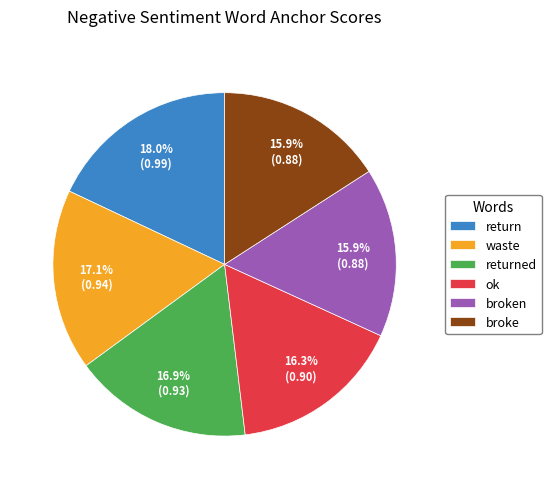

The broke slice represents 4% of the pie. True or false?

False